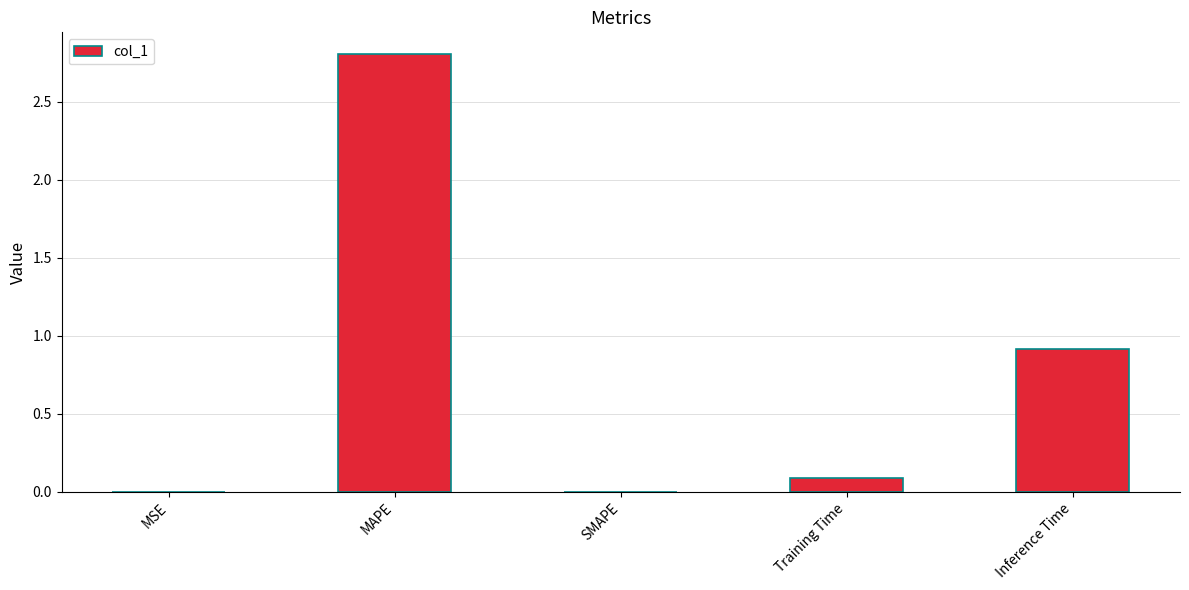

What is the greatest value displayed?

2.8